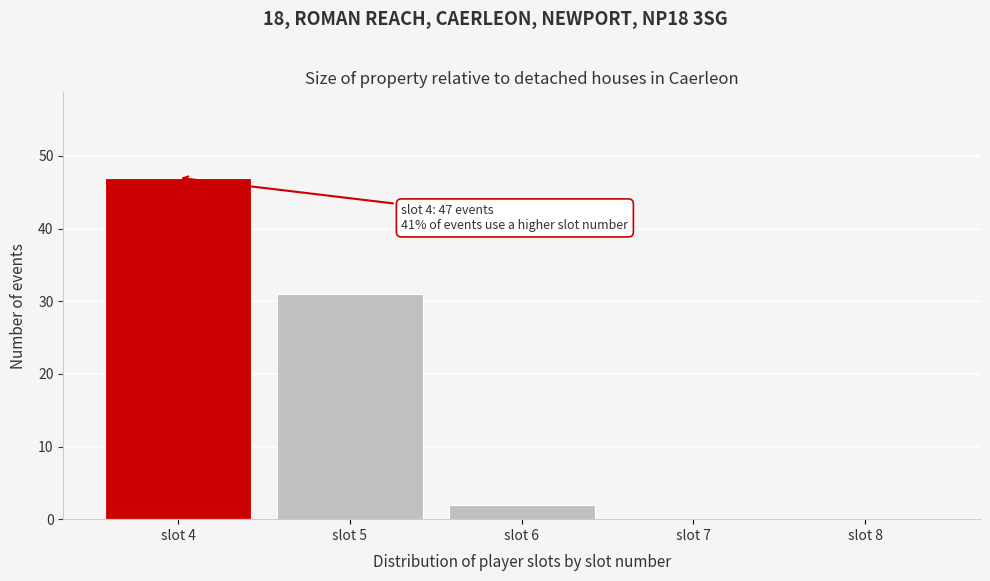

Over which range of the x-axis is the bar tallest?

3.5 to 4.5